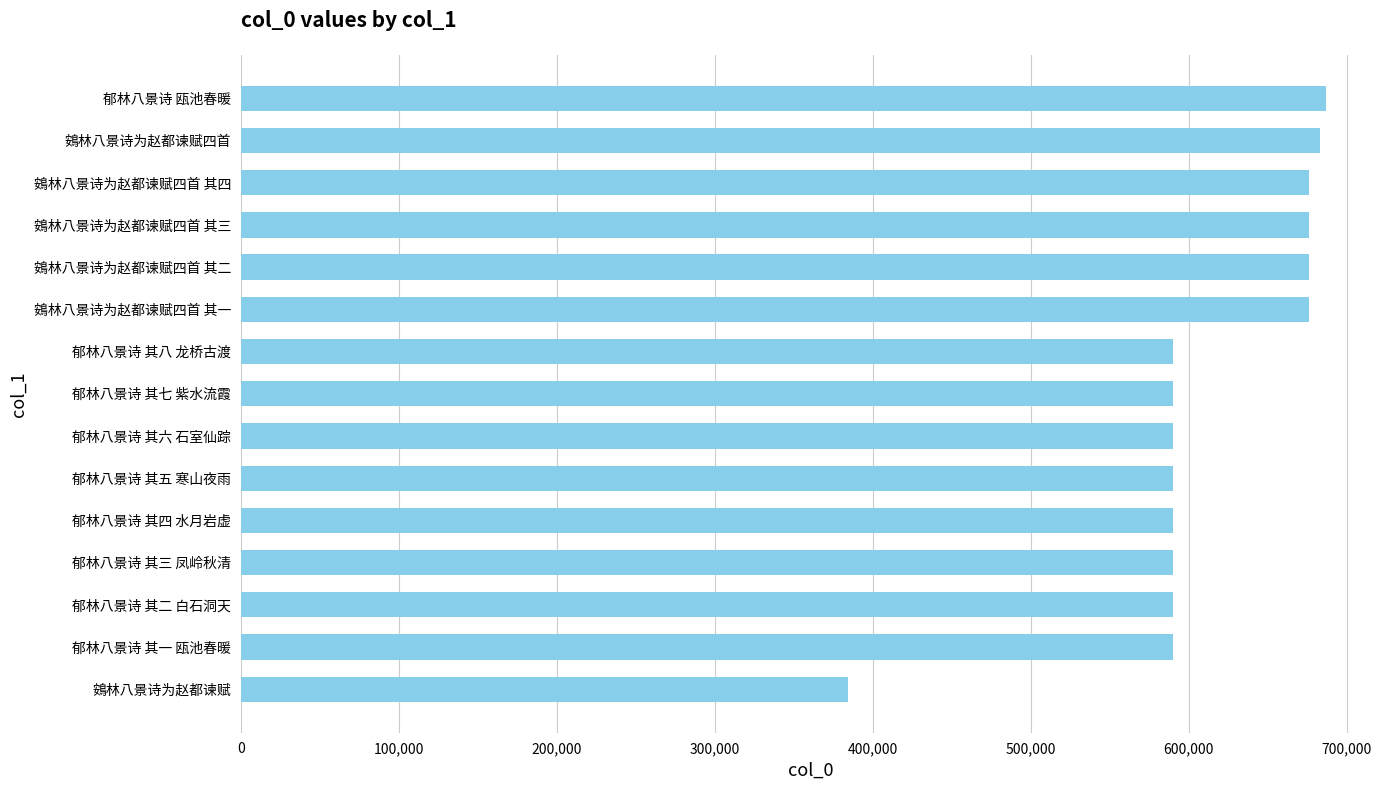

Between 鴳林八景诗为赵都谏赋 and 郁林八景诗 其八 龙桥古渡, which is larger?

郁林八景诗 其八 龙桥古渡